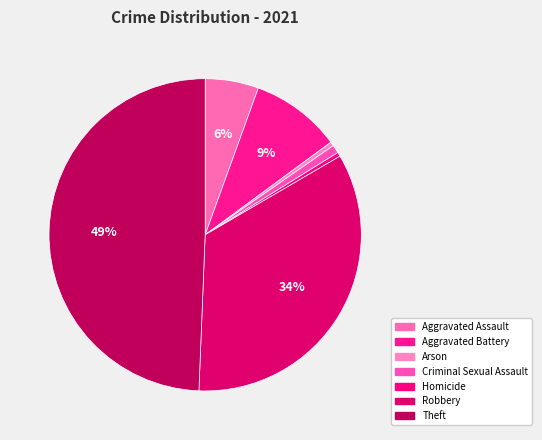

True or false: Homicide accounts for 1% of the total.

False